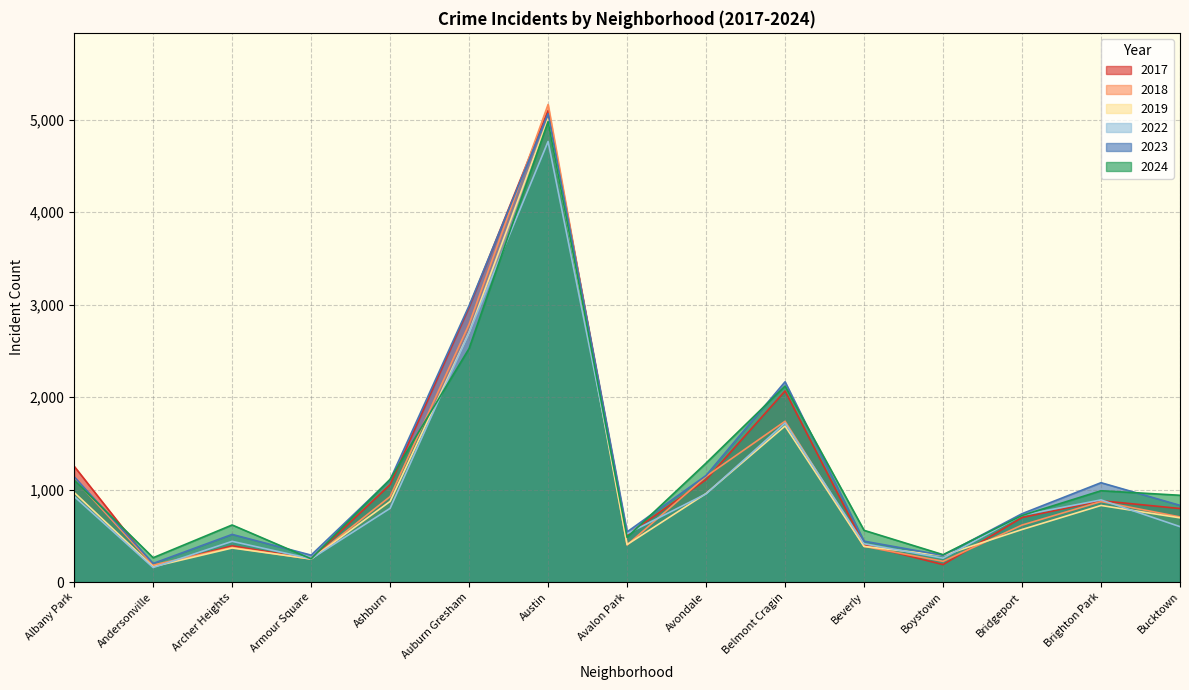

How many lines are shown in the chart?

6